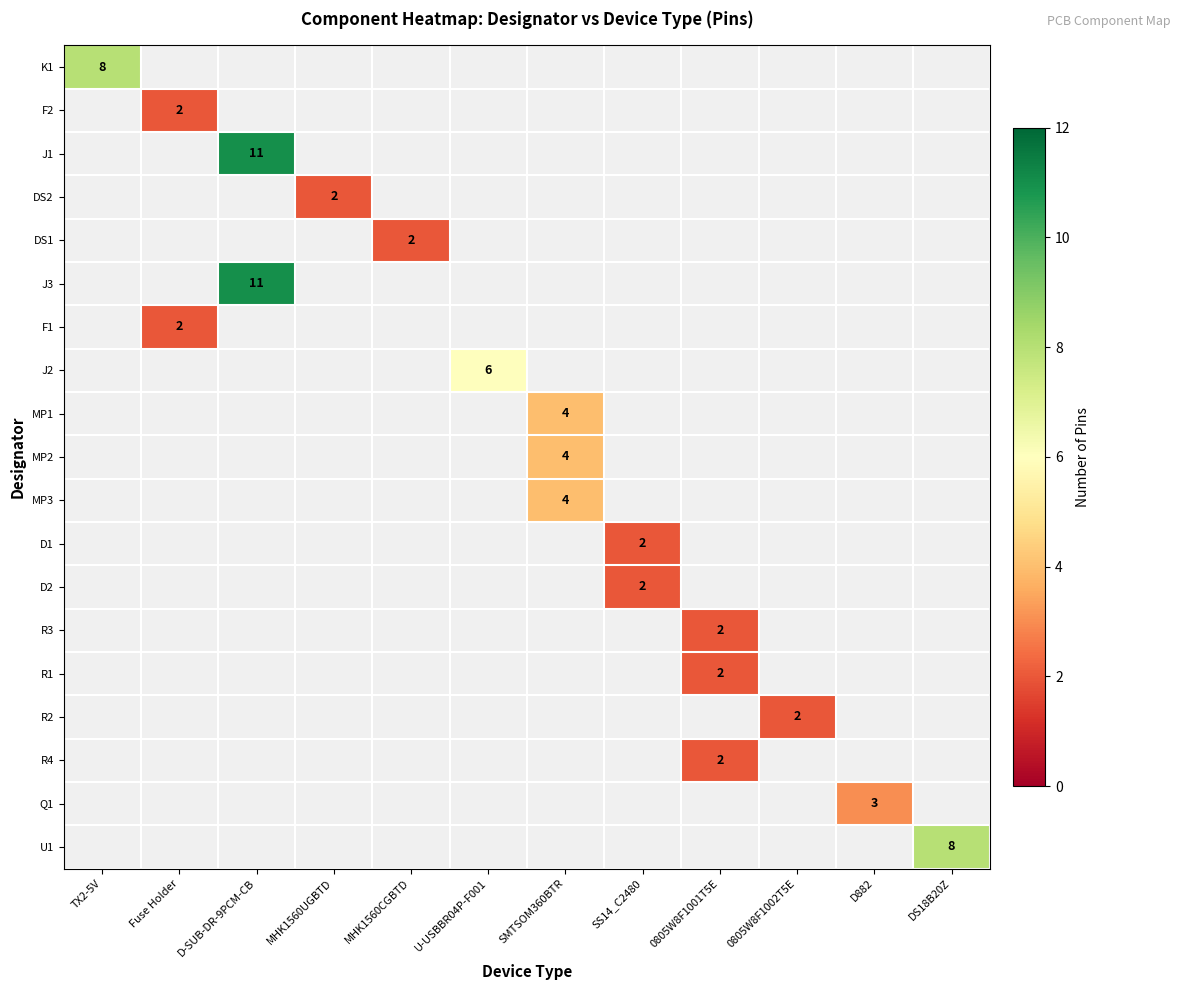

Between 0805W8F1002T5E and 0805W8F1001T5E, which is larger?

0805W8F1001T5E